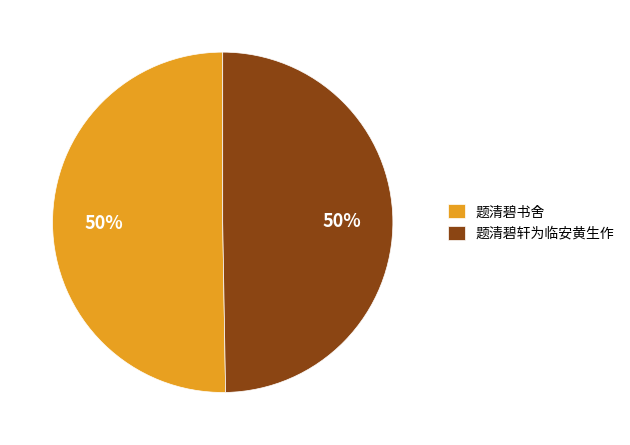

To the nearest percent, what percentage of the pie is 题清碧轩为临安黄生作?

50%